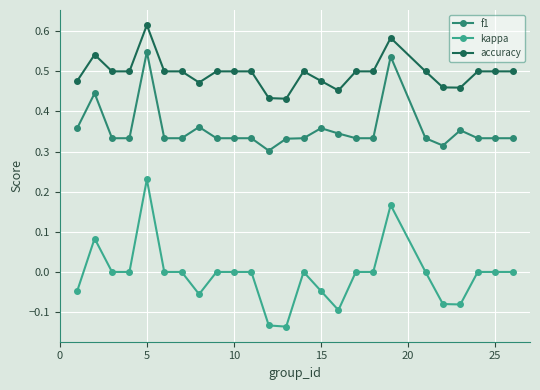

Count the number of categories in the chart.

25